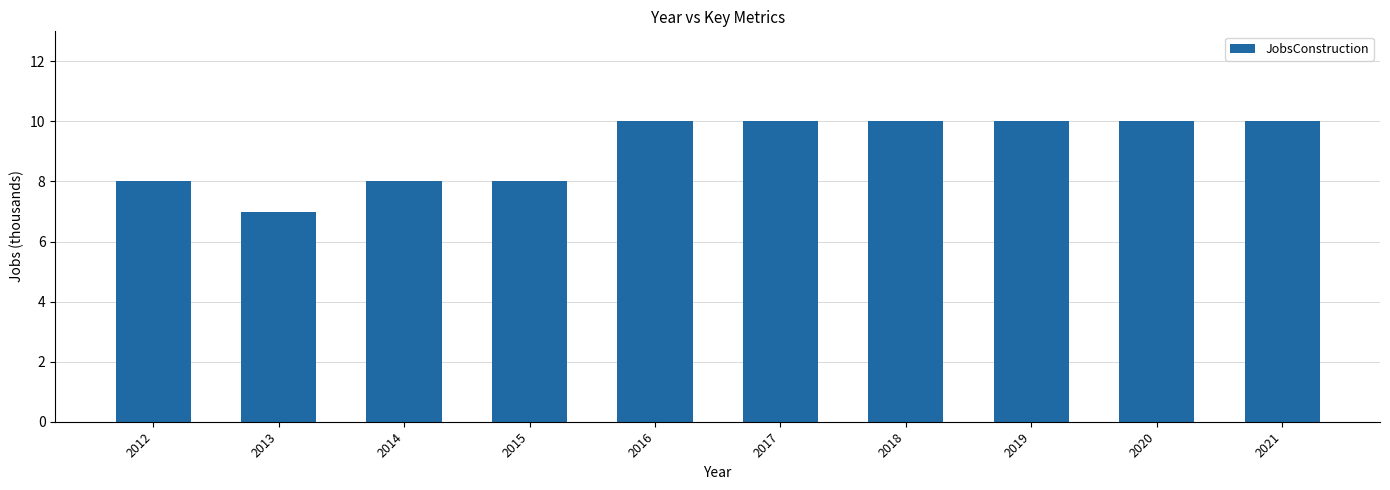

Is it true that the value at 2014 is 8?

True